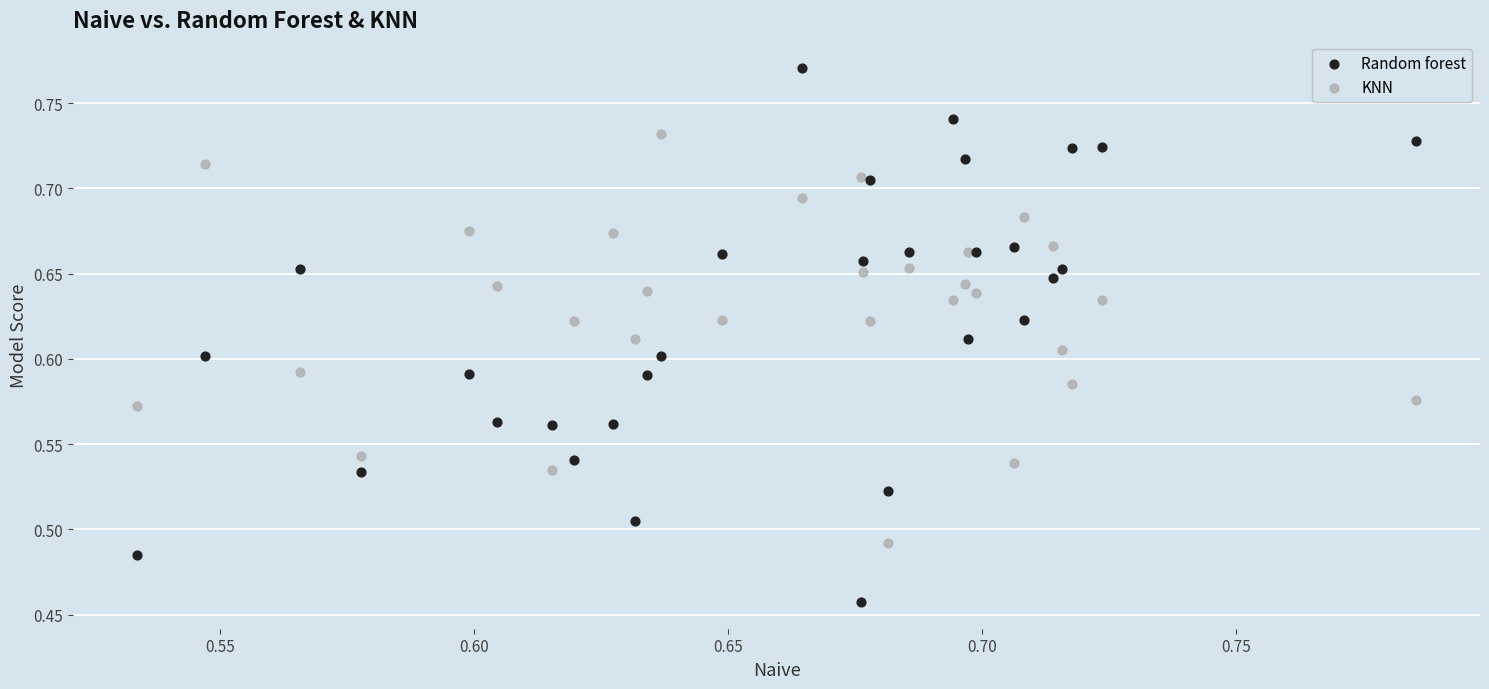

Which series reaches the minimum Y coordinate?

Random forest